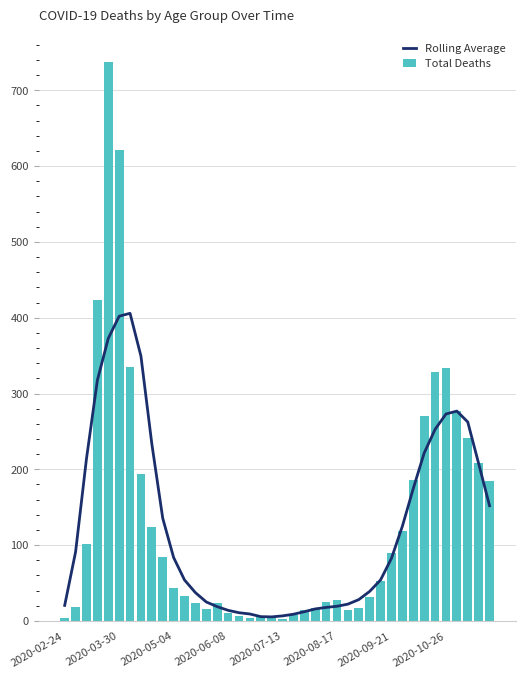

What is the sum of all Total Deaths values?

5265